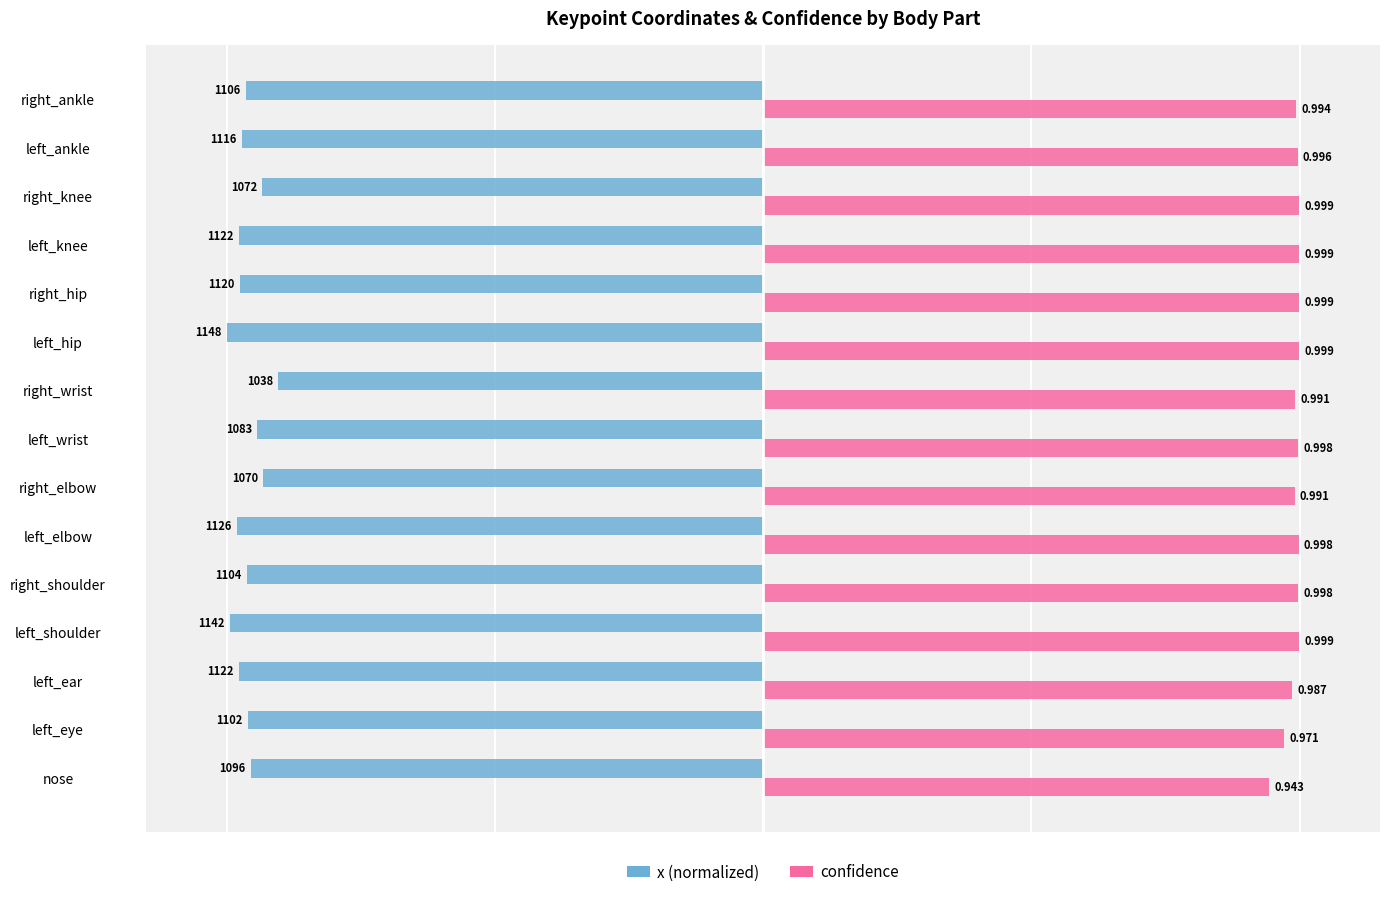

What is the difference between the second highest and minimum values in the x (normalized) series?

0.1